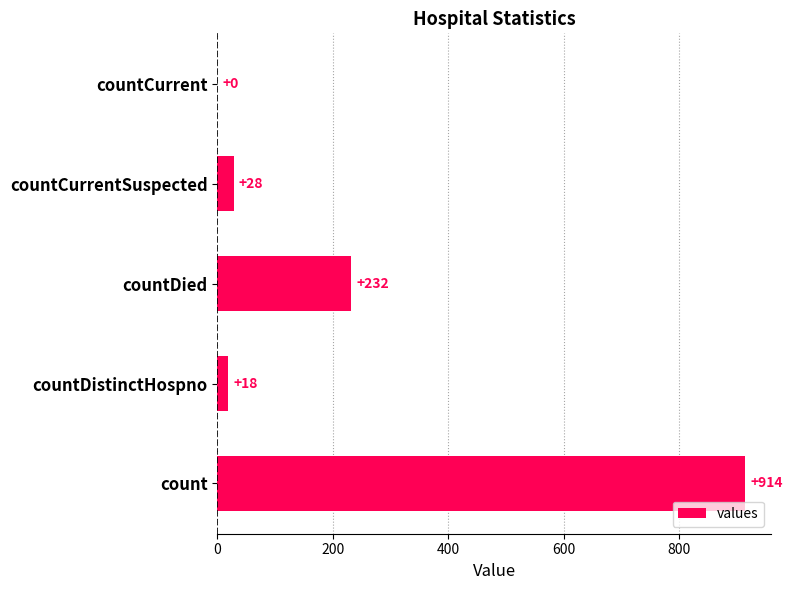

Which label corresponds to the largest value in the chart?

count